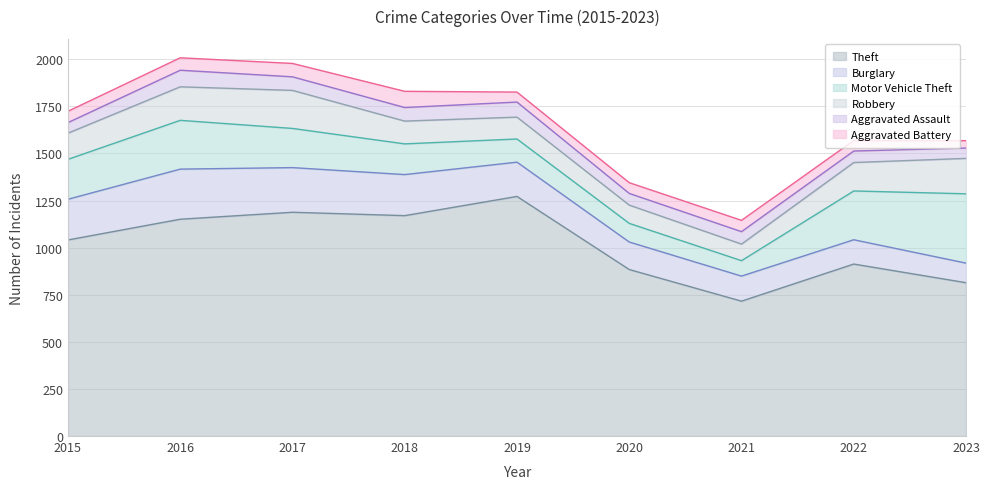

Which series has the largest total across all categories?

Theft